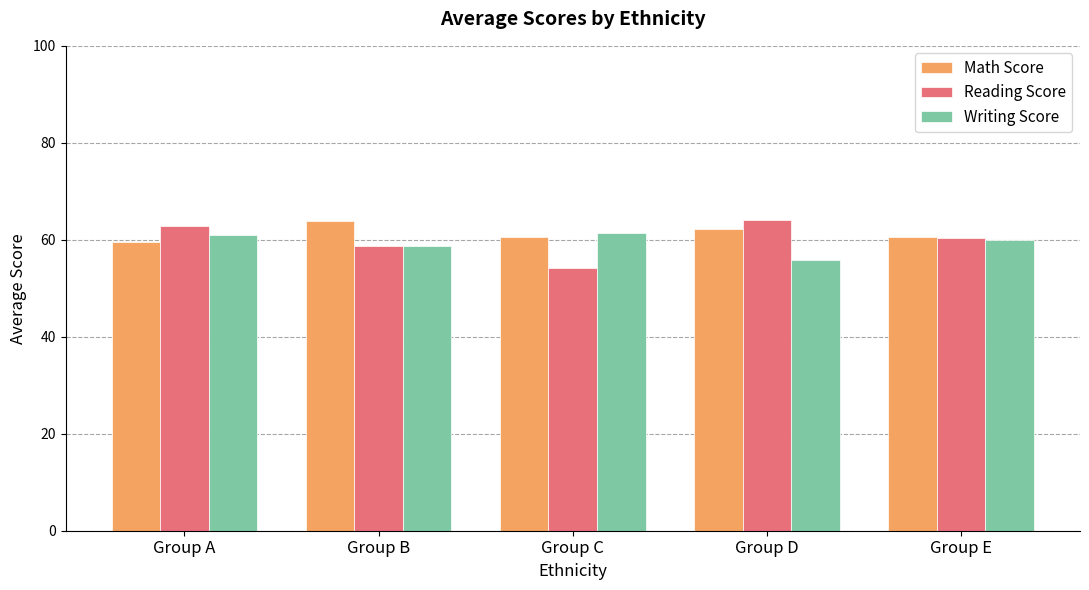

How many bars are there in each group?

3